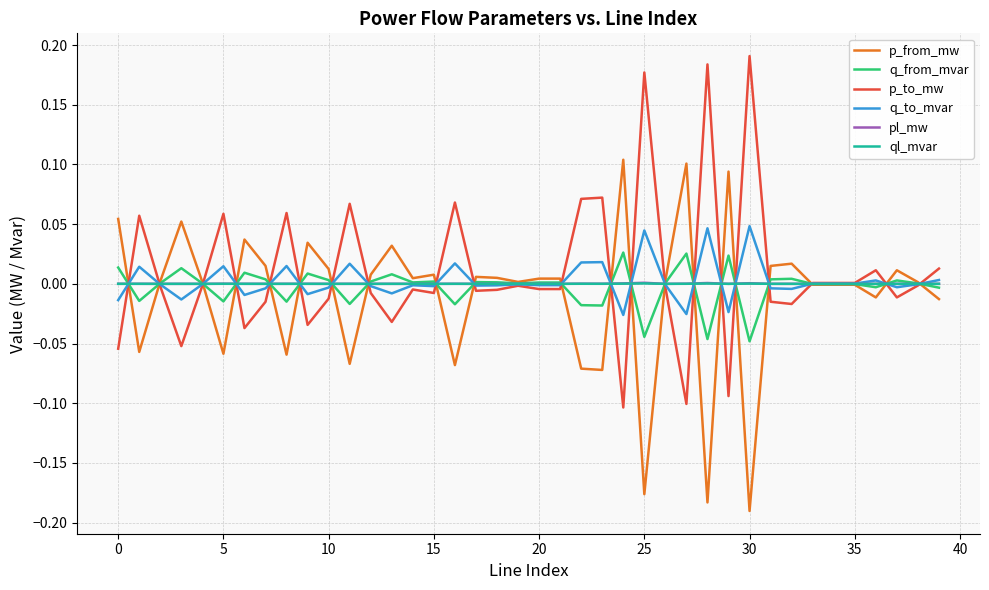

At which category is the sum across all series the highest?

25